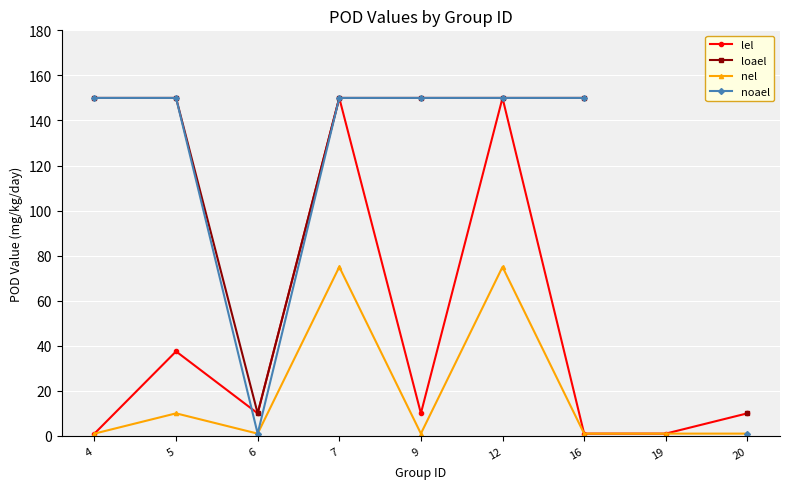

Read the lel value at 6.

10.0